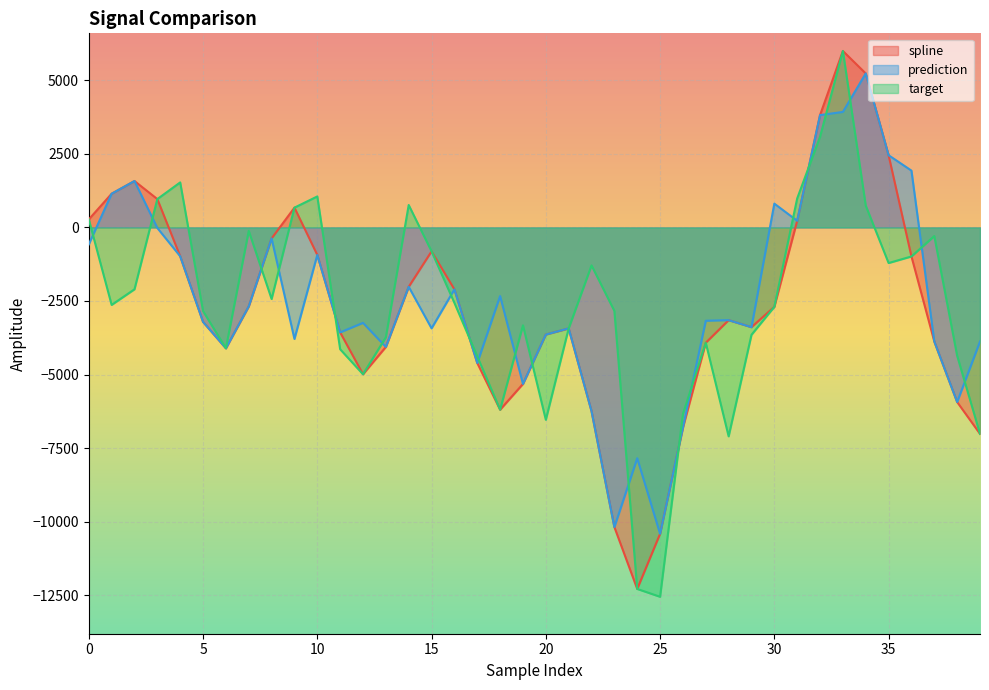

The value of target at 5 is -2841.7. True or false?

True